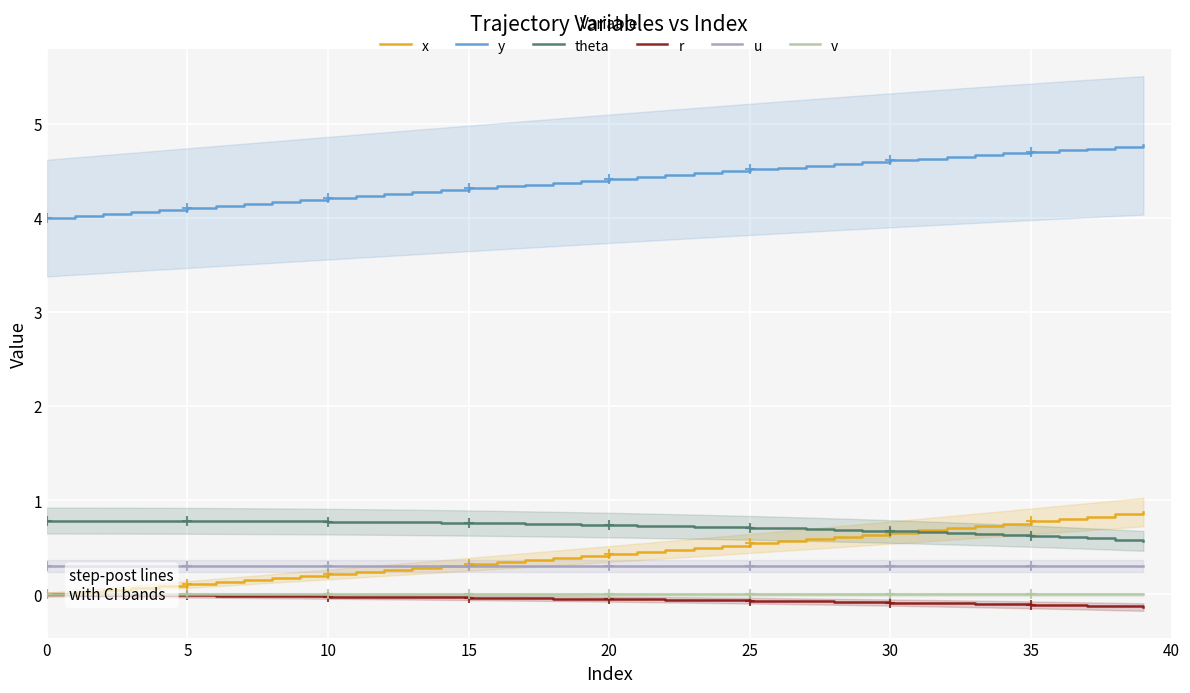

True or false: u and theta intersect in this chart.

False